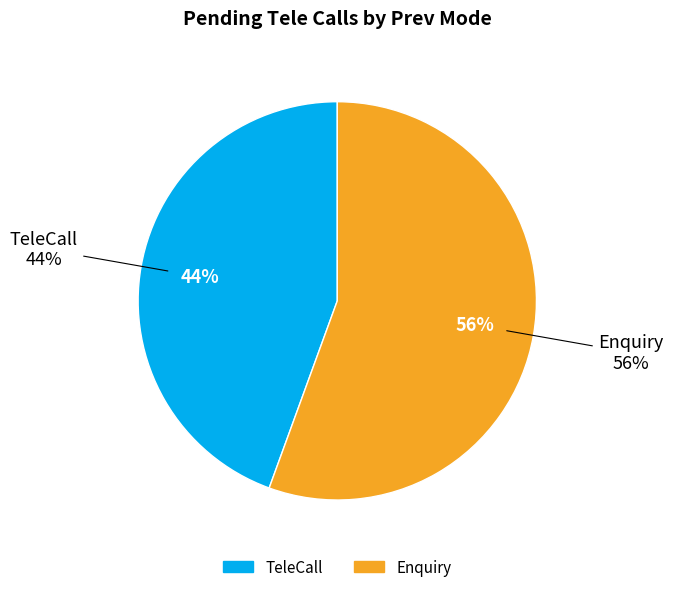

Combined, what portion of the pie is TeleCall and Enquiry?

100.0%